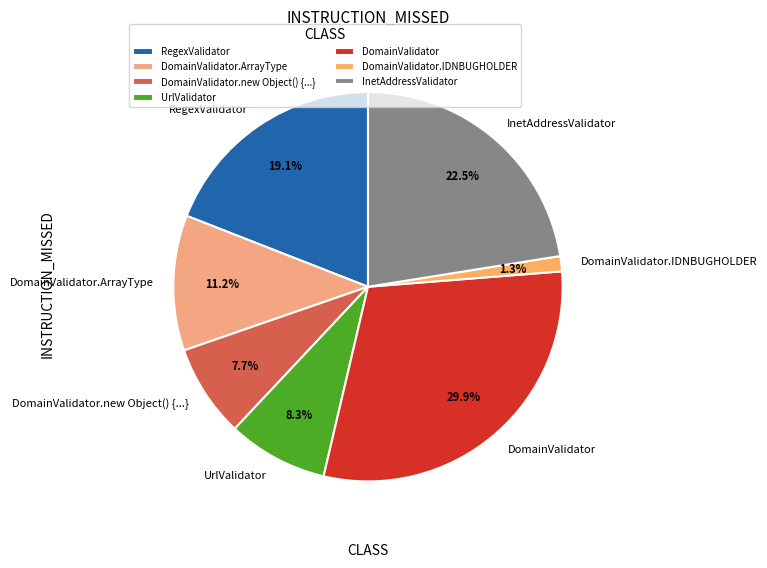

Is there any slice that represents more than half of the pie?

No